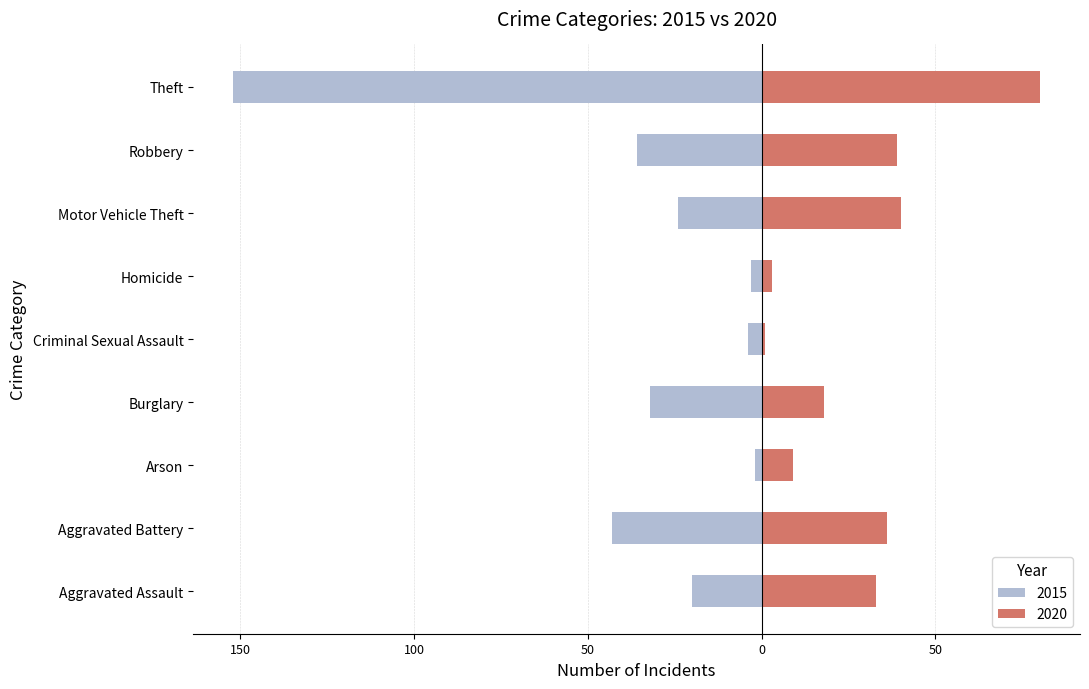

How many data points are less than -24?

4